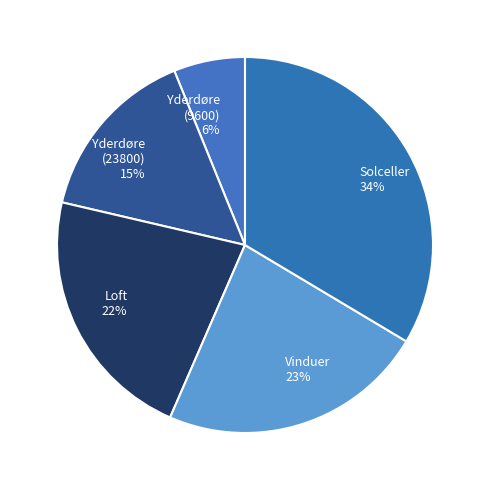

Is there any slice that represents more than half of the pie?

No